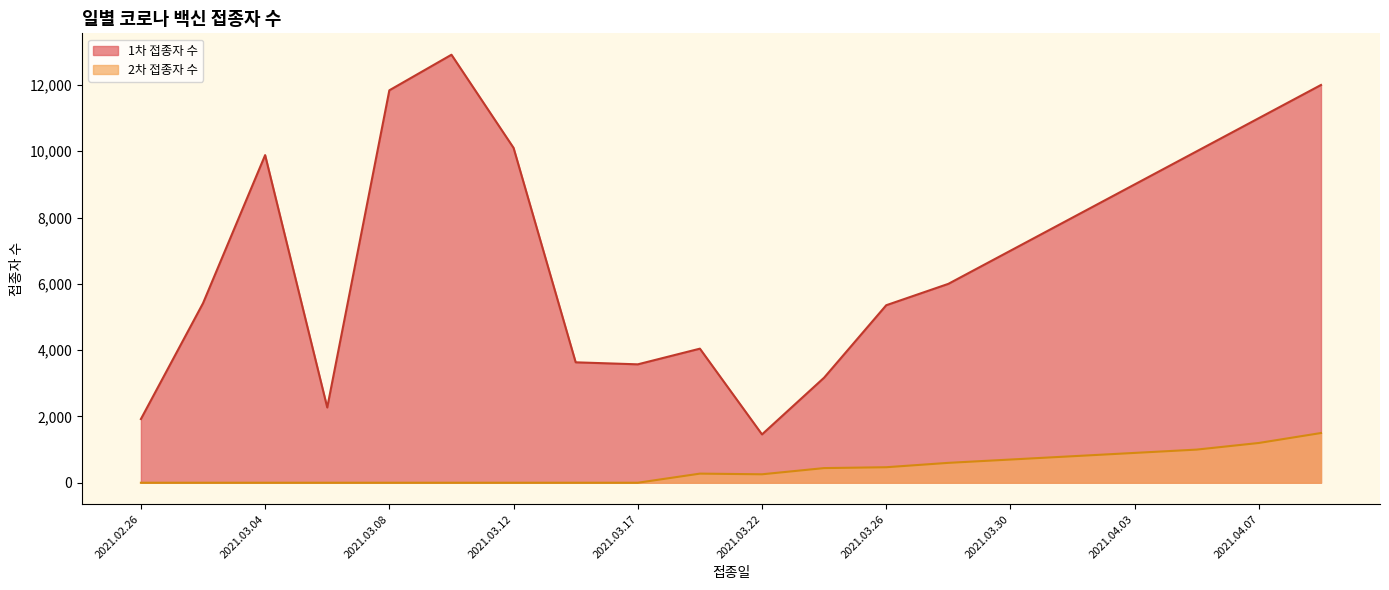

List the labels in order of 1차 접종자 수 value, largest first.

2021.03.10, 2021.04.09, 2021.03.08, 2021.04.07, 2021.03.12, 2021.04.05, 2021.03.04, 2021.04.03, 2021.04.01, 2021.03.30, 2021.03.28, 2021.03.02, 2021.03.26, 2021.03.19, 2021.03.15, 2021.03.17, 2021.03.24, 2021.03.06, 2021.02.26, 2021.03.22